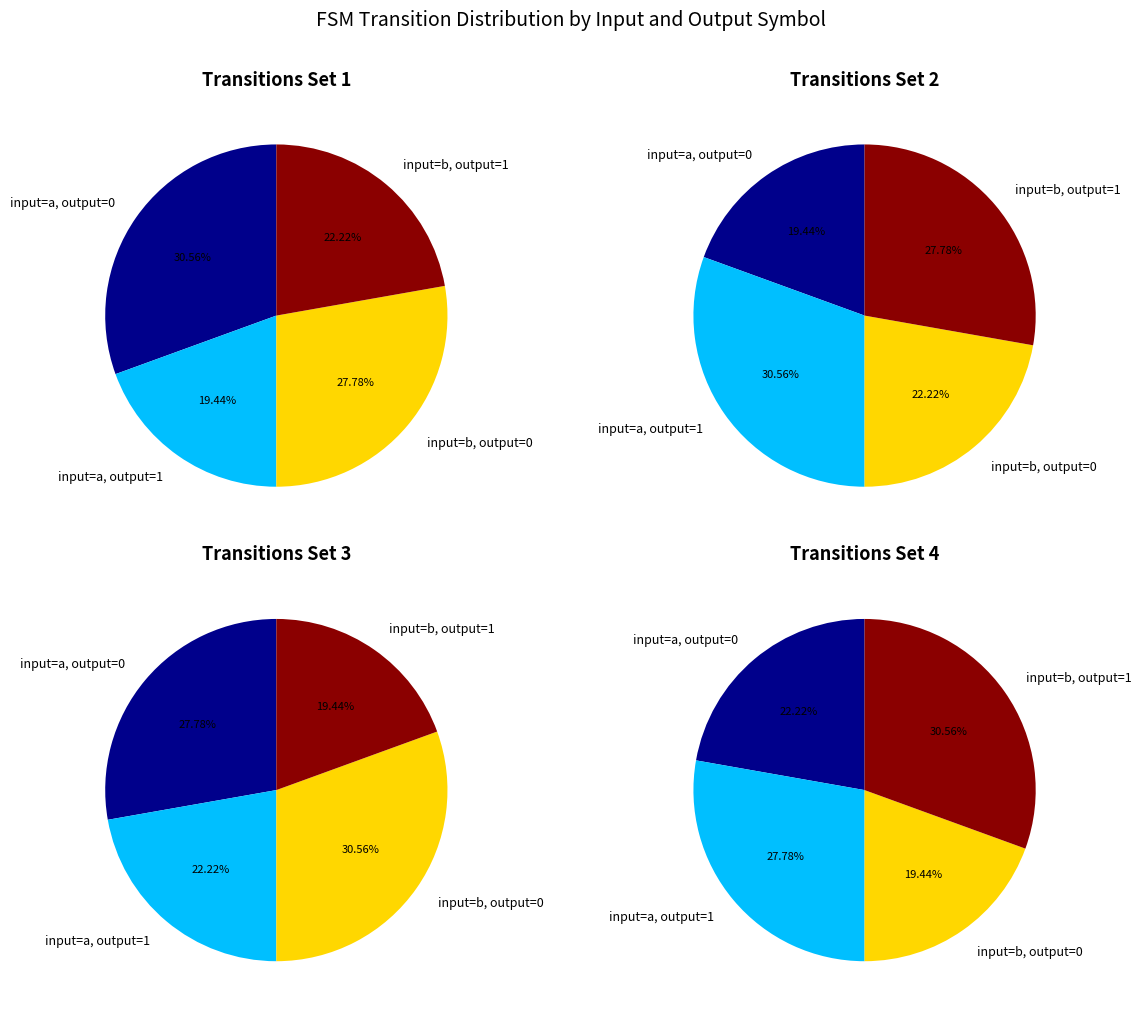

Which category has the biggest portion of the pie?

output_symbol=0, input=b